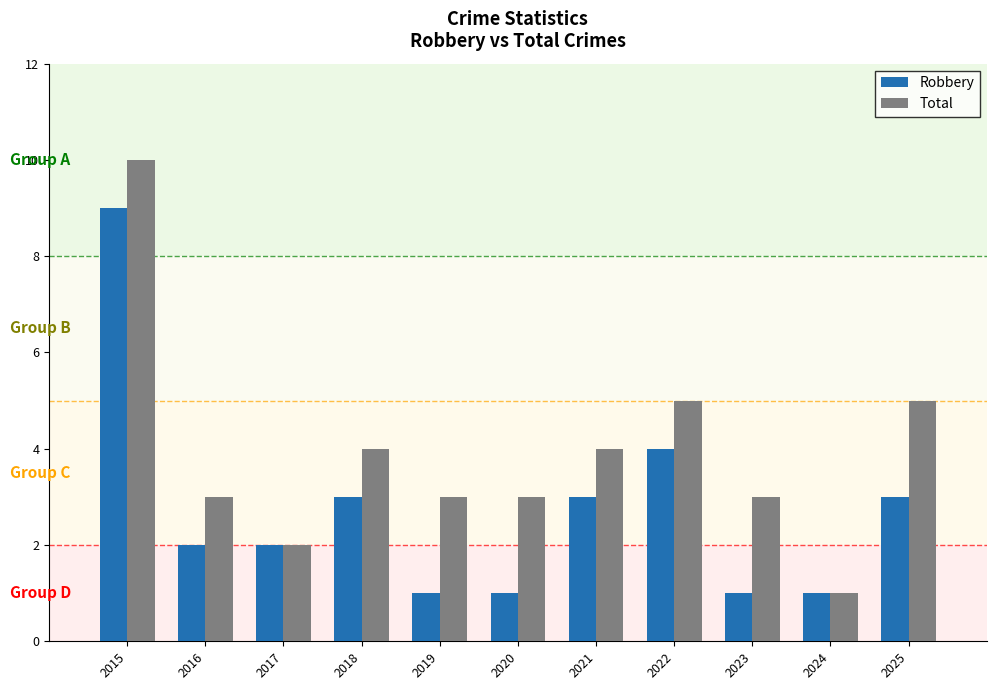

What are all the series names shown in the legend?

Robbery, Total